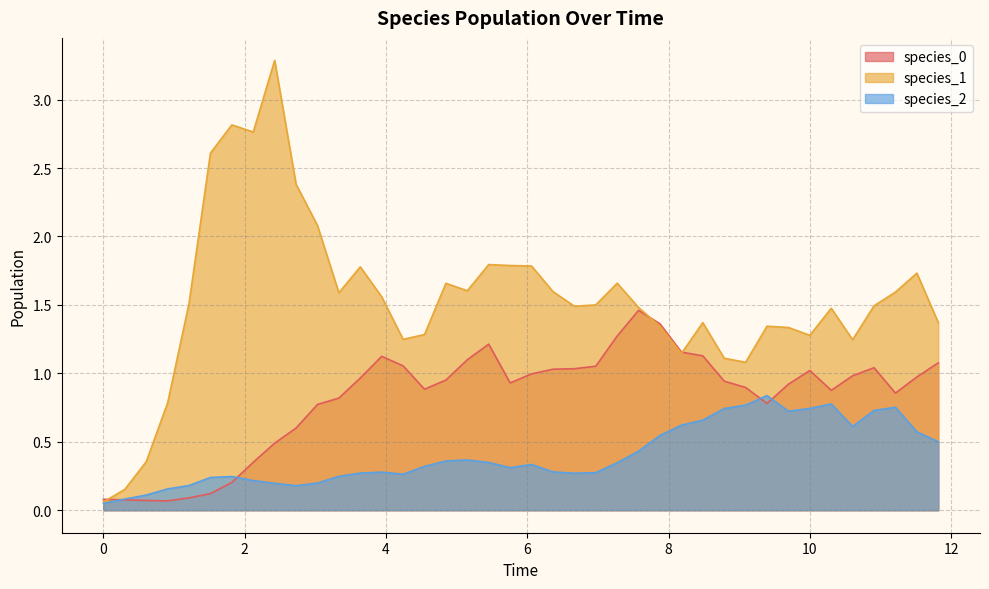

What is the maximum value shown in the chart?

3.3